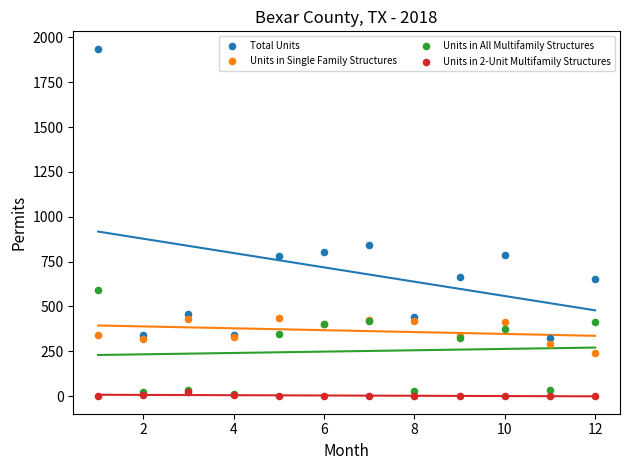

In the Total Units series, what Y value is closest to 1130?

840